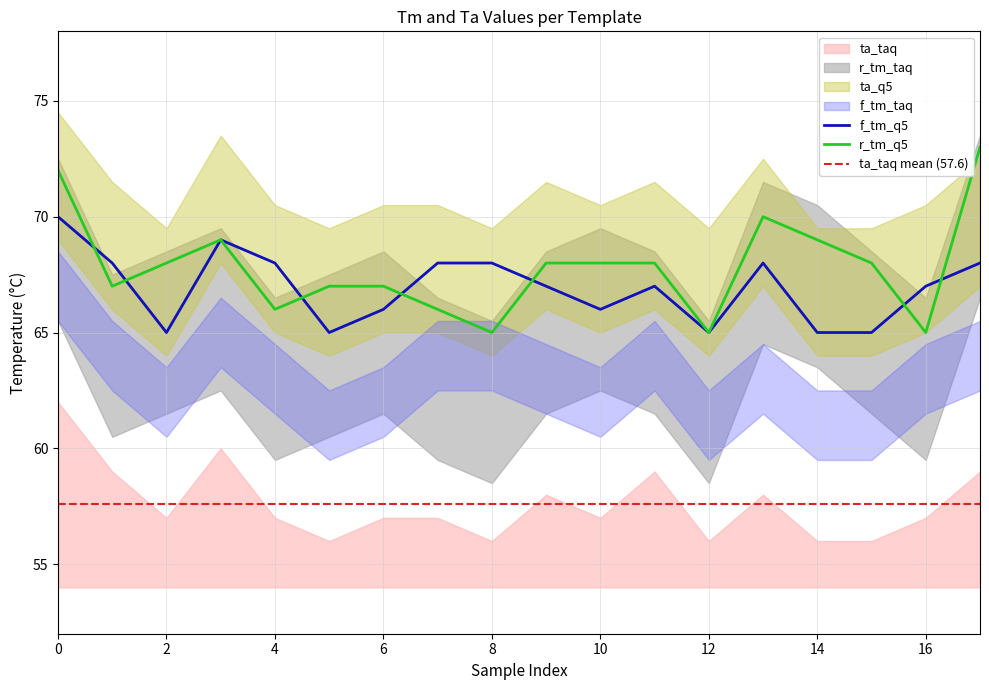

Between 11 and 15, which series saw the biggest shift?

ta_taq